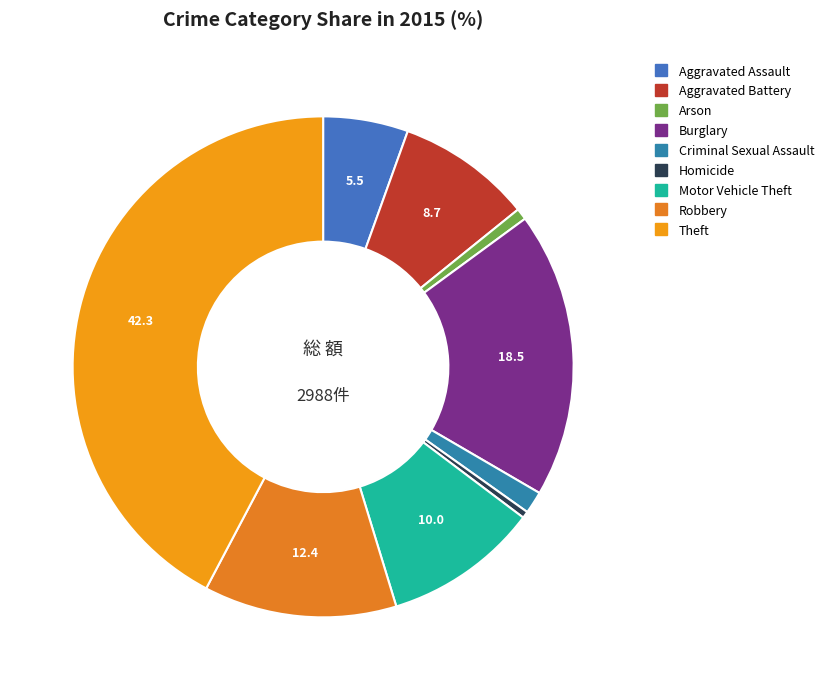

Count the number of slices in the pie.

9